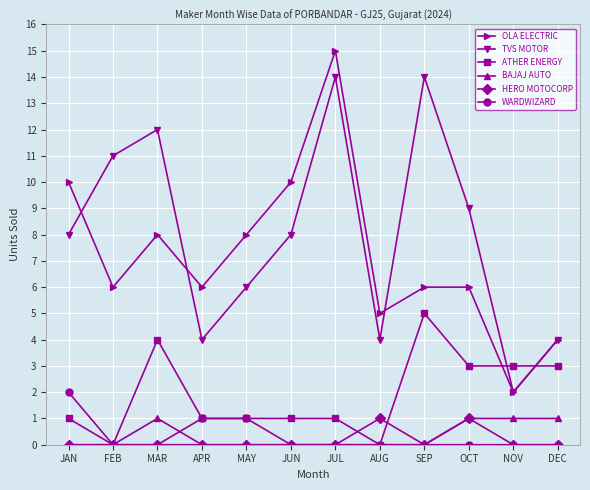

At which category does the chart reach its peak across all series?

JUL